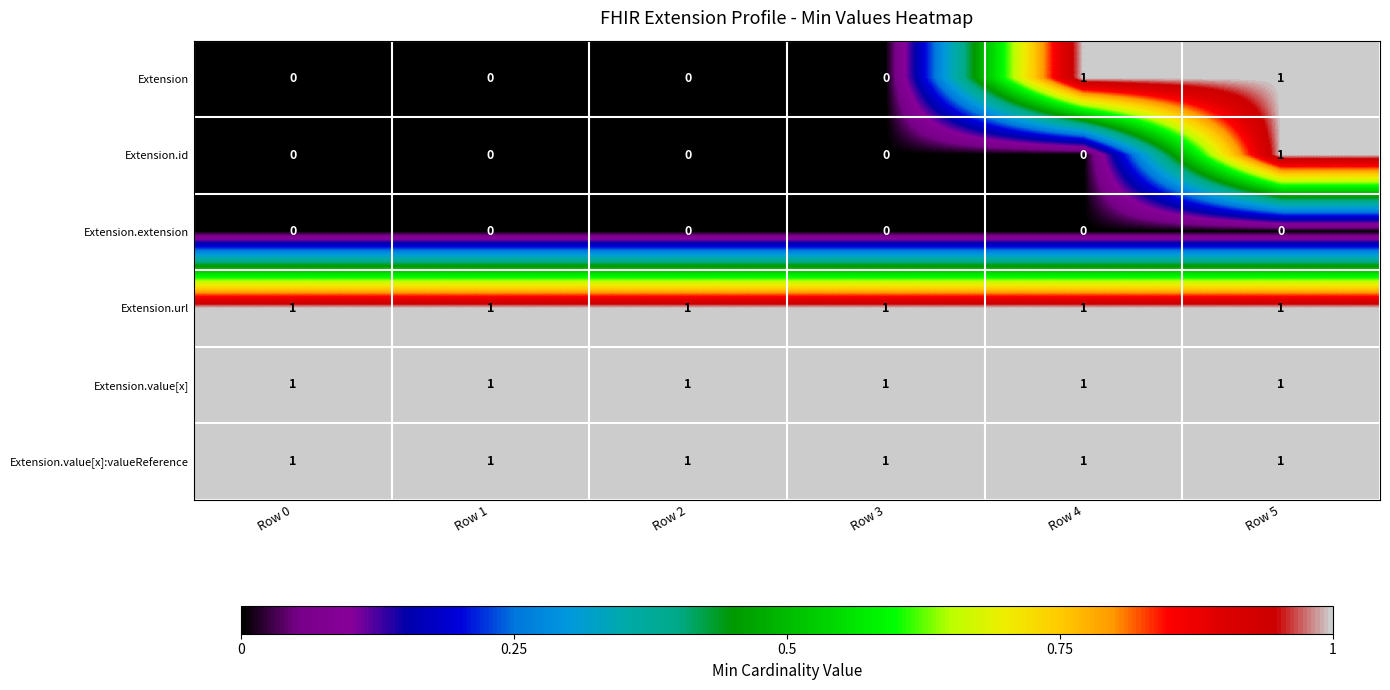

At how many categories does at least one series exceed 0?

6